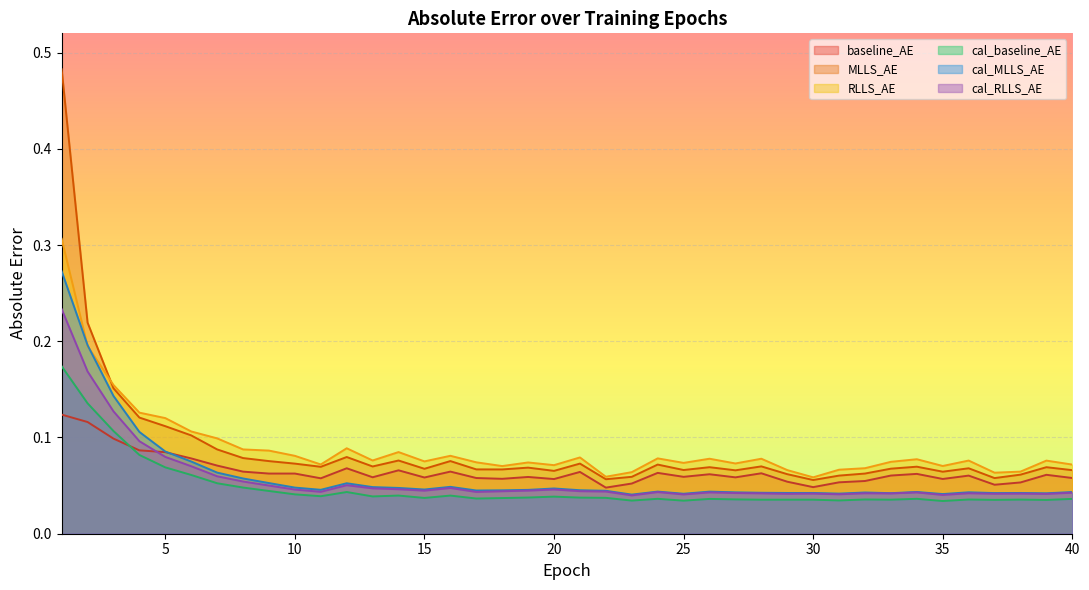

Which category has the lowest value in the RLLS_AE series?

30